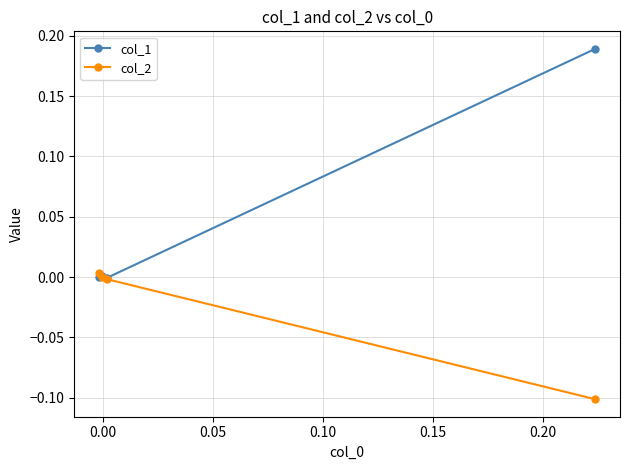

True or false: col_2 has more than 1 points higher than both neighbors.

False